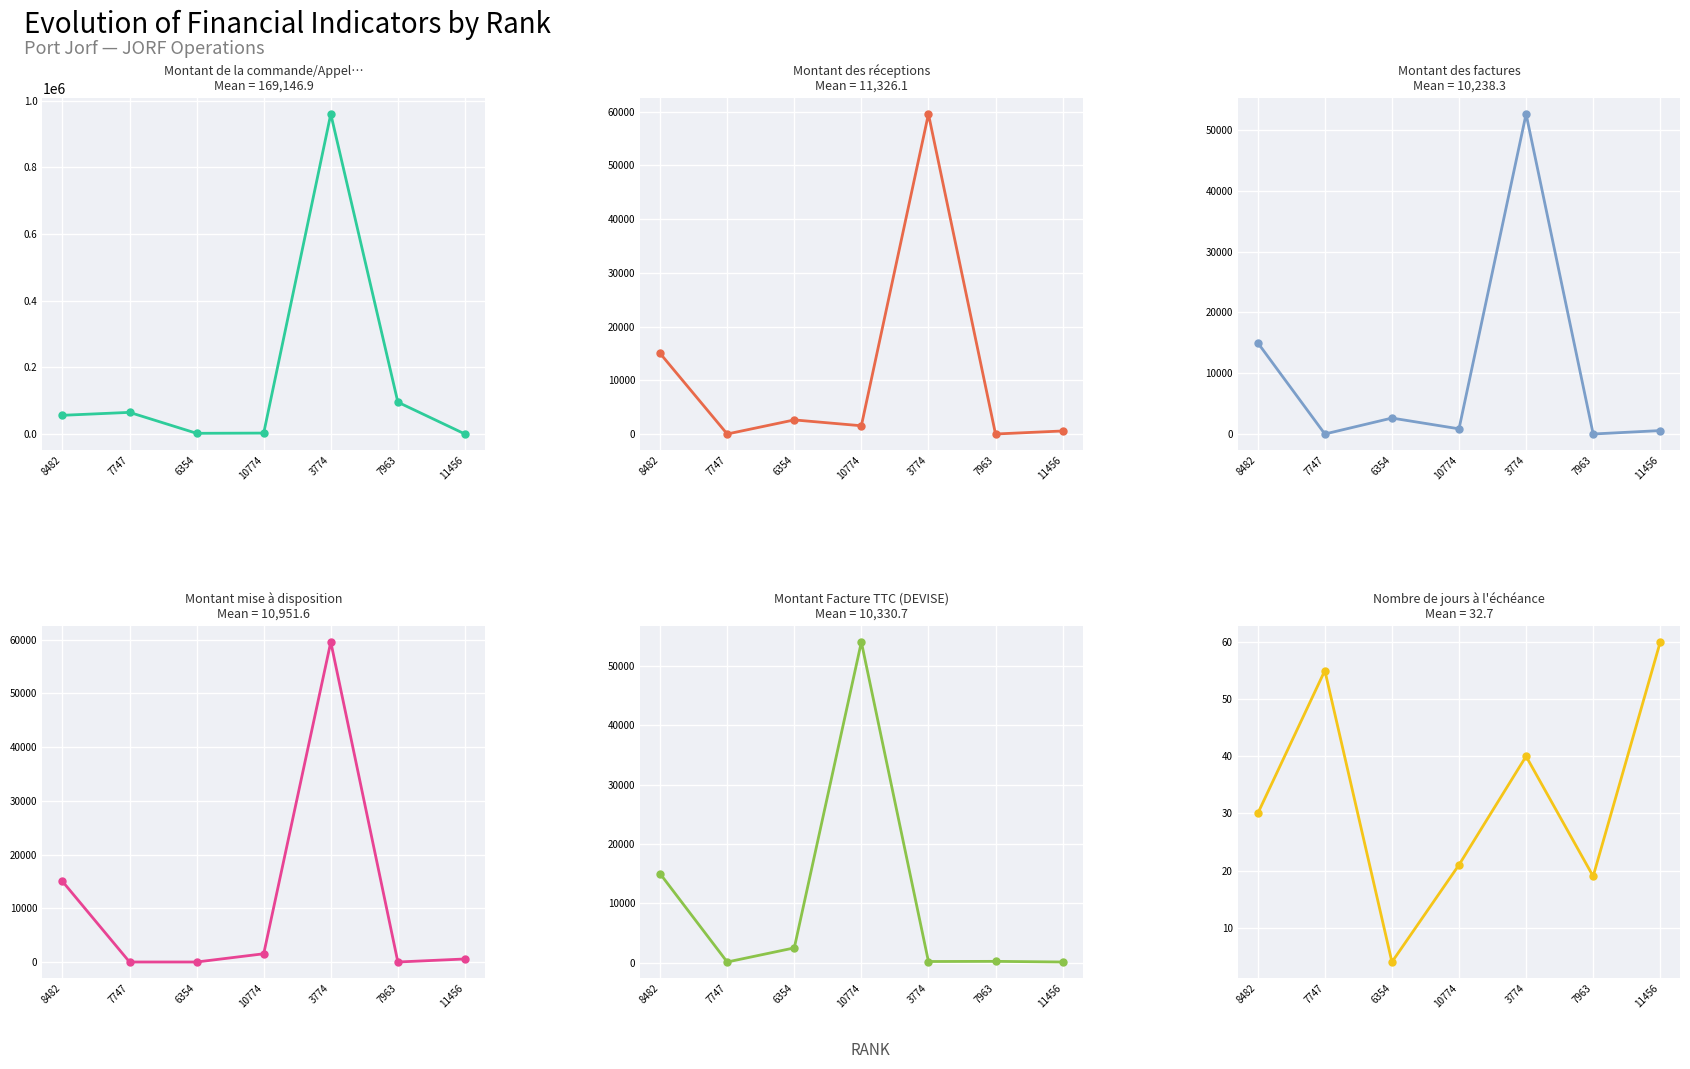

What is the difference between the Montant mise à disposition values at 10774 and 6354?

1533